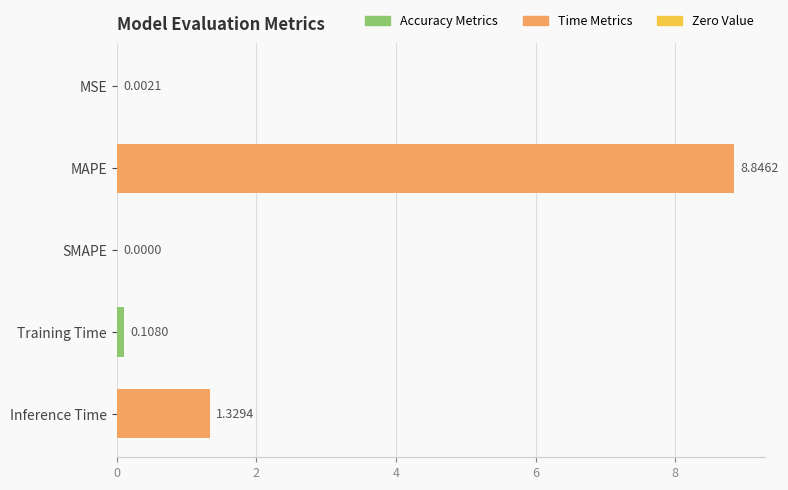

How many values are above zero?

4